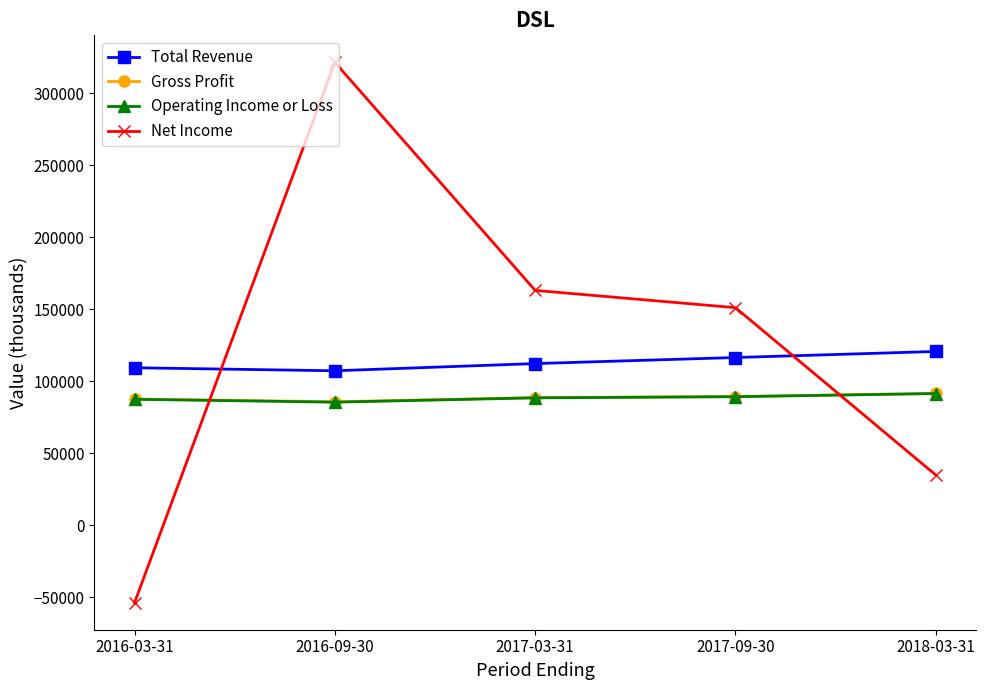

Which category has the highest value in the Total Revenue series?

2018-03-31